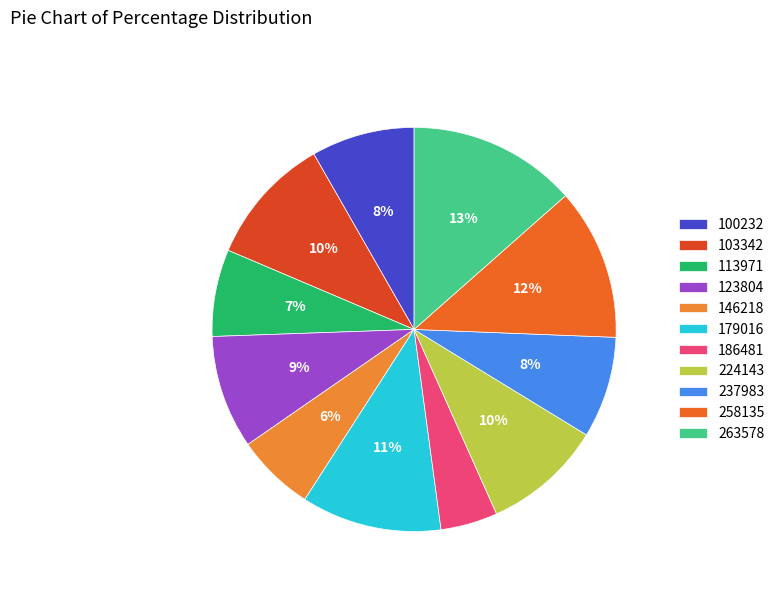

What is the smallest slice in the pie chart?

186481